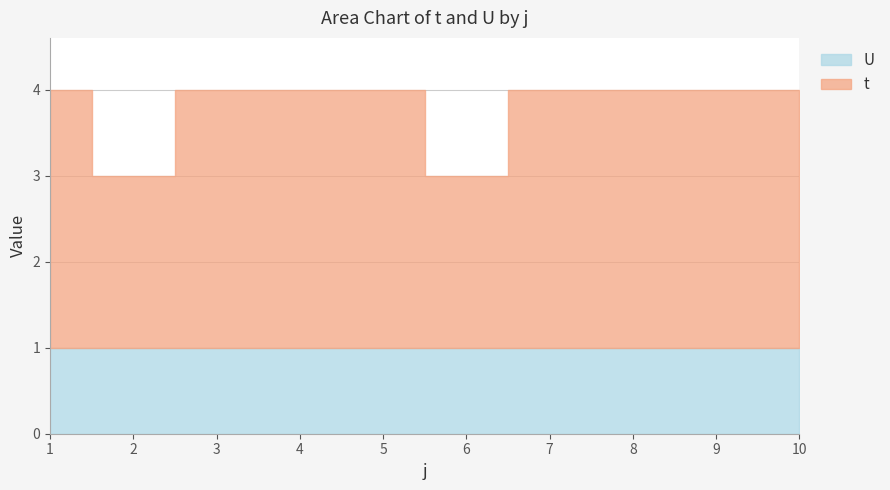

Between 2 and 7, which is larger?

7